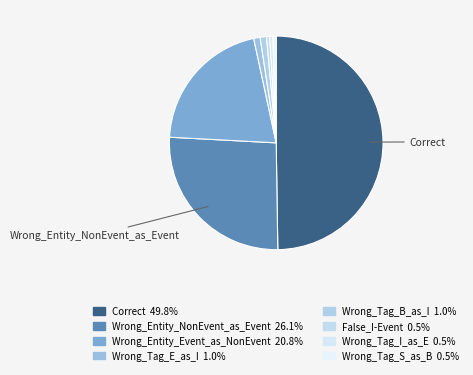

Is there any slice that represents more than half of the pie?

No